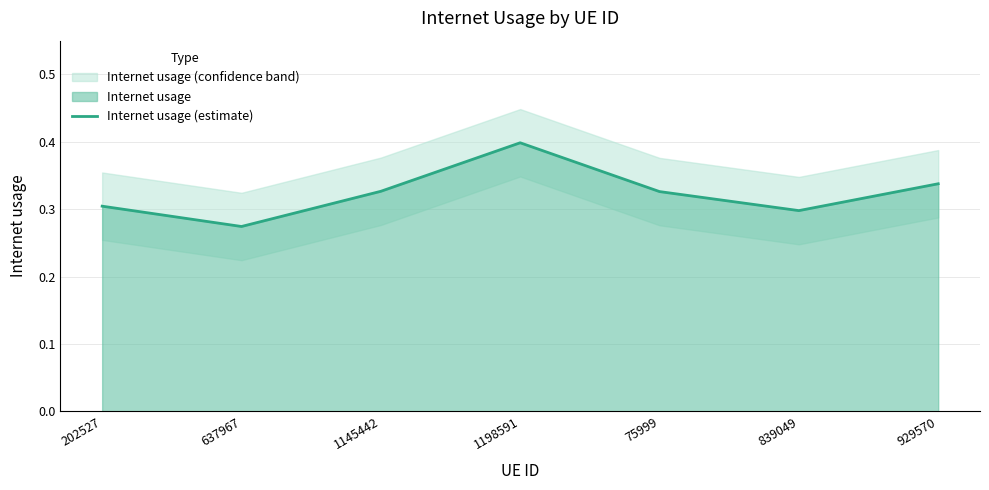

At which label does Internet usage (estimate) reach its minimum?

637967